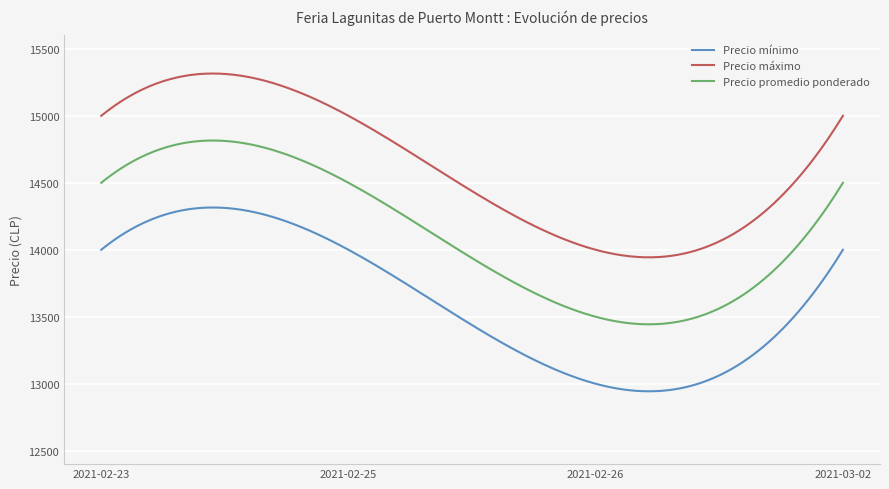

In Precio mínimo, how many points are lower than both neighbors (excluding endpoints)?

1